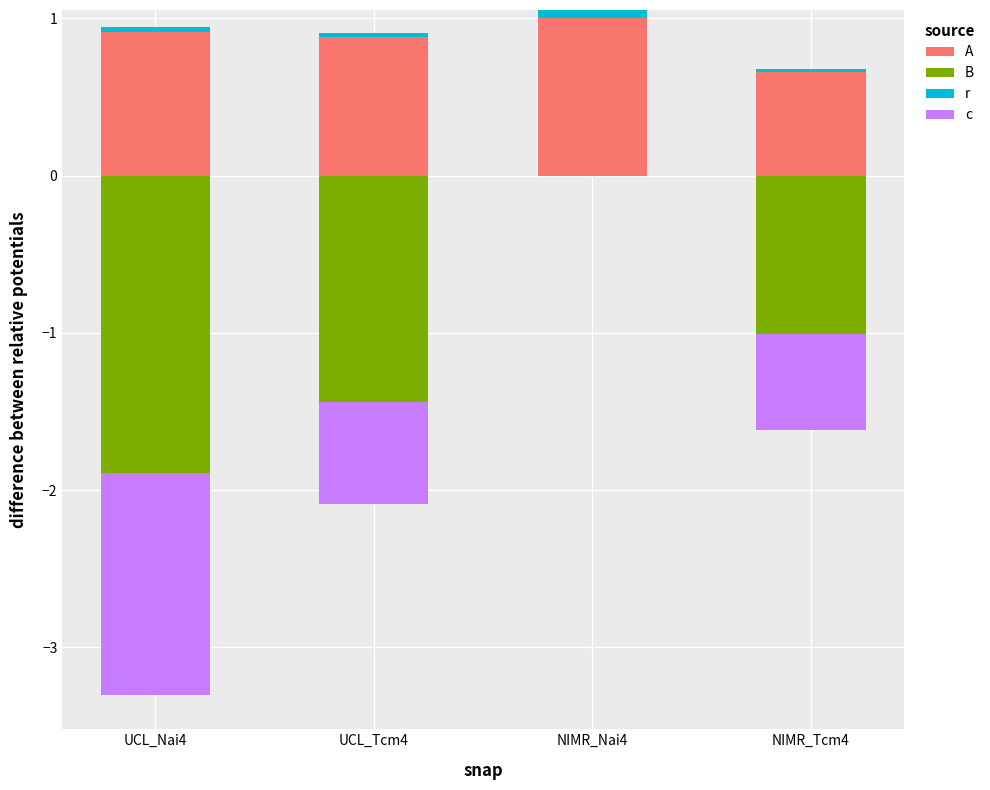

What is the label of the 2nd bar from the right?

NIMR_Nai4